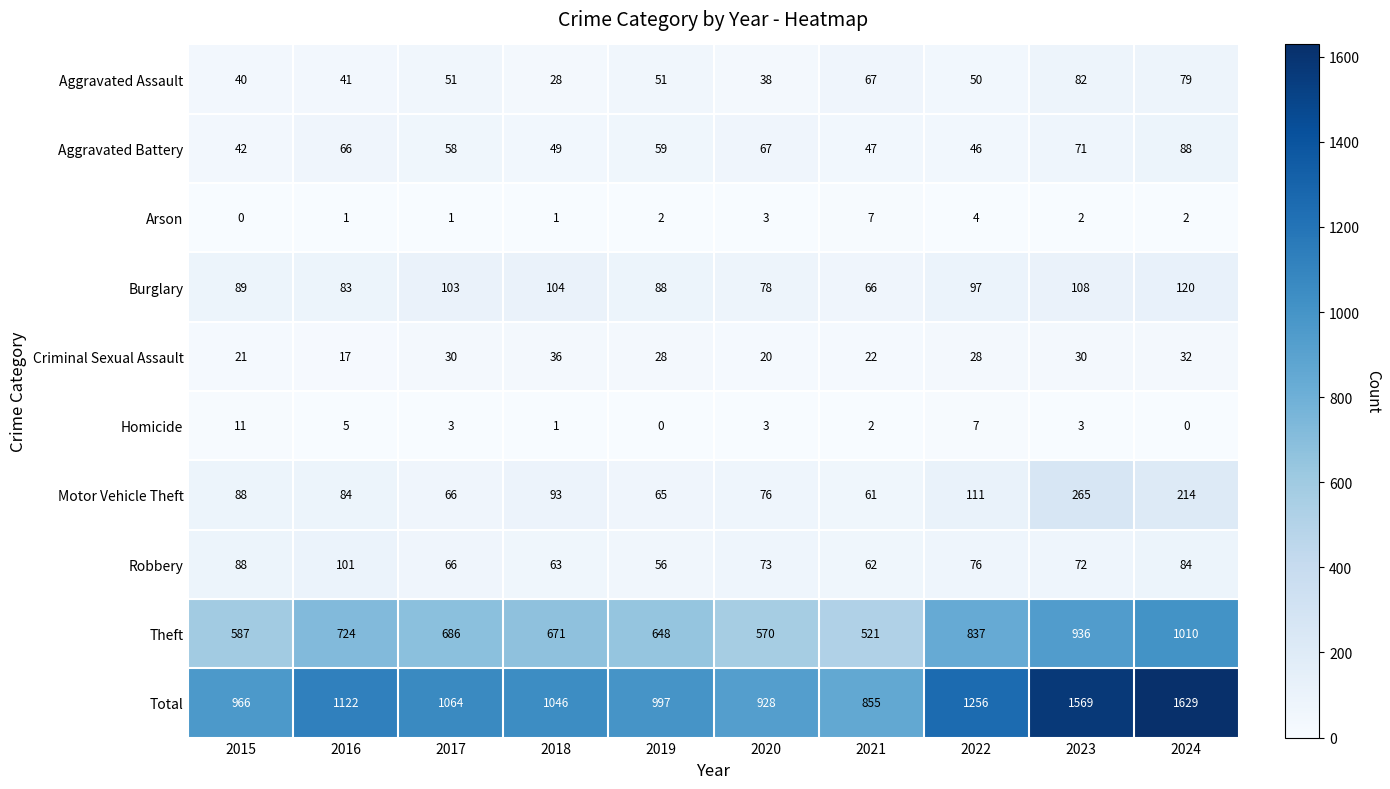

Read the Aggravated Battery value at 2016, to the nearest 5.

65